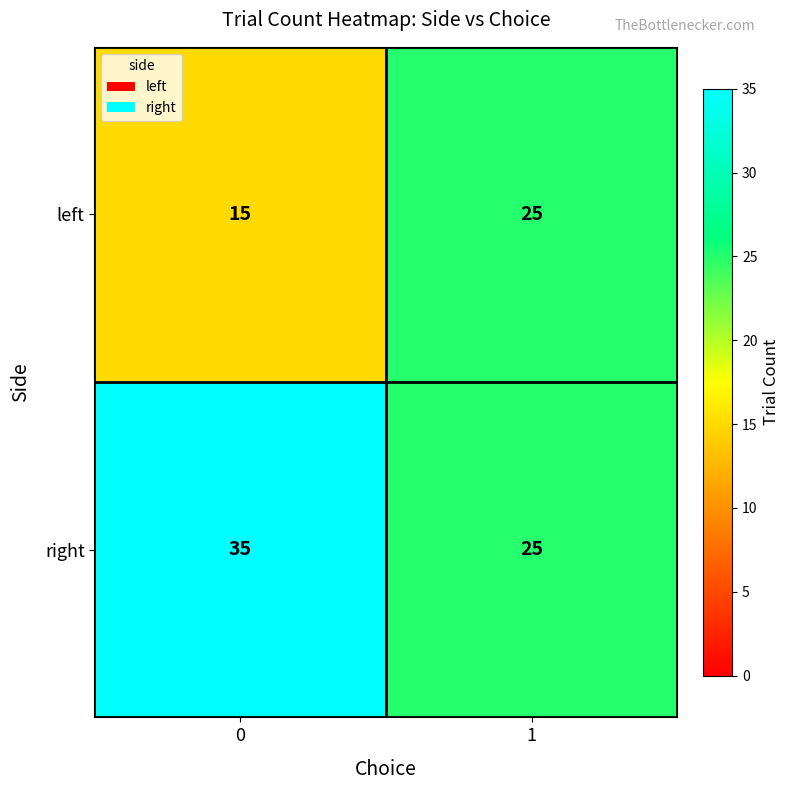

Is it true that left equals 5 at 0?

False